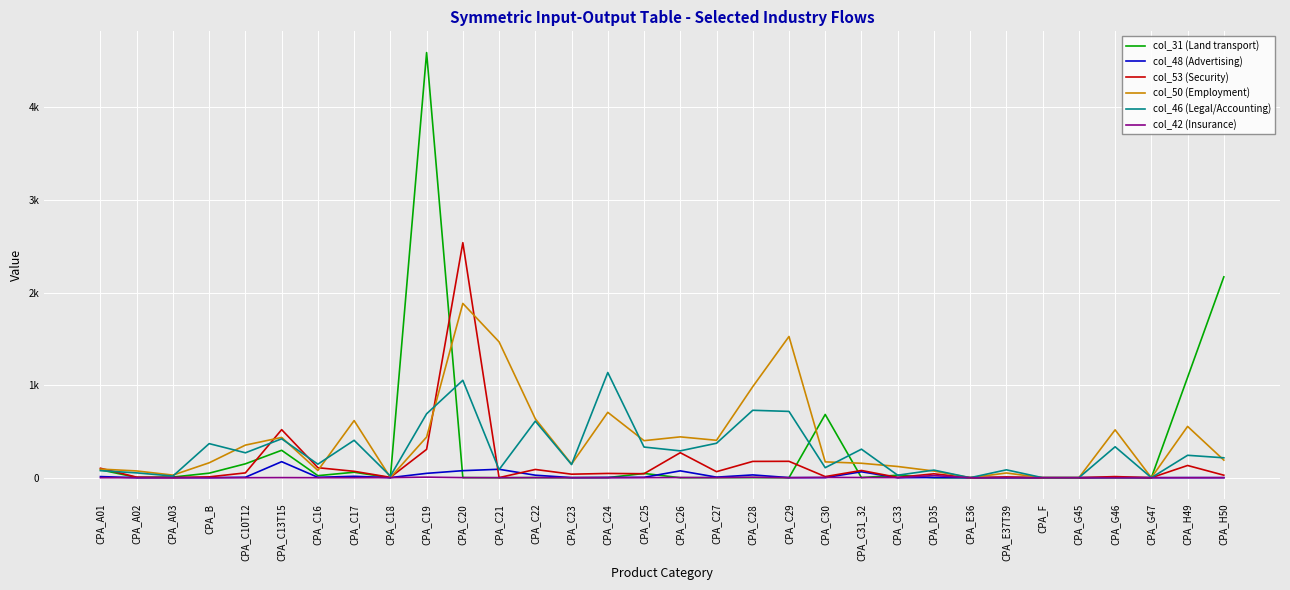

Does the chart have visible grid lines?

Yes